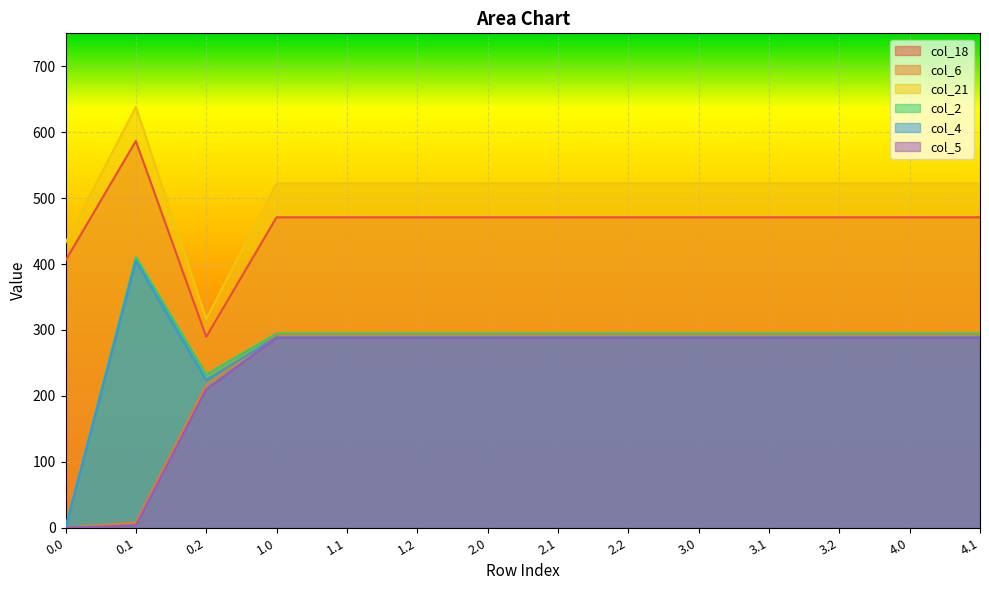

What are all the series names shown in the legend?

col_18, col_6, col_21, col_2, col_4, col_5